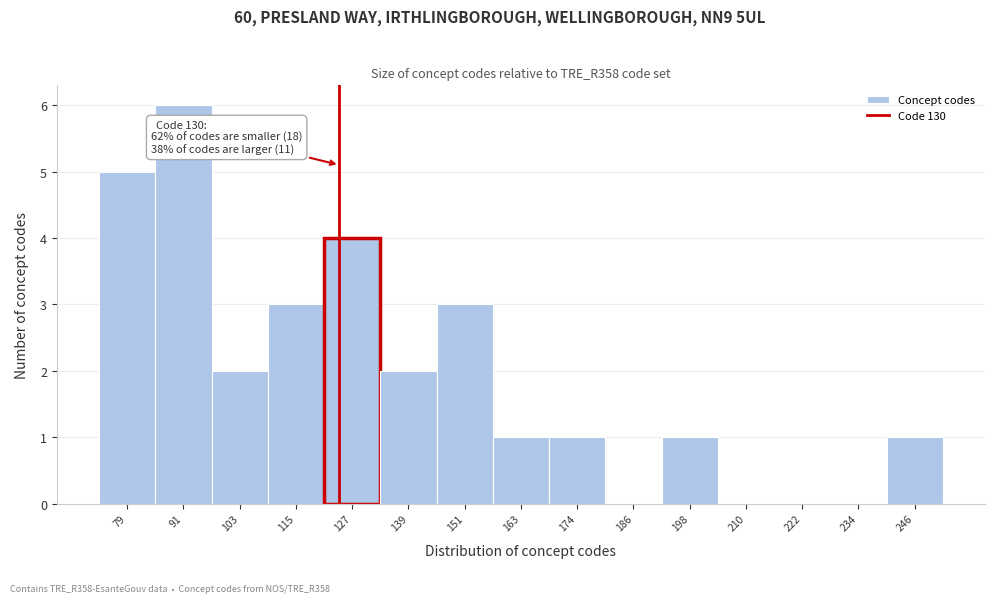

Reading left to right, list all the values displayed in this chart.

79=5	91=6	103=2	115=3	127=4	139=2	151=3	163=1	174=1	186=0	198=1	210=0	222=0	234=0	246=1